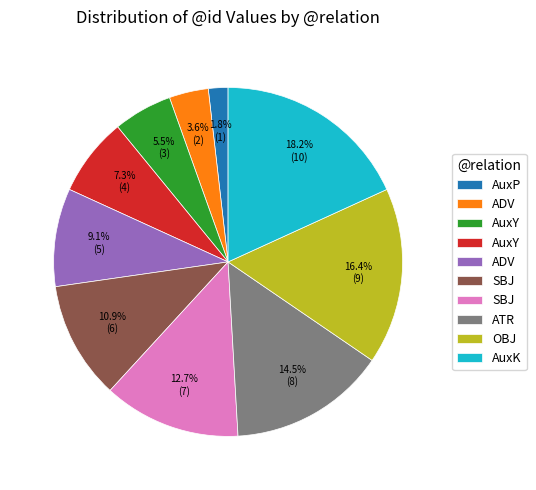

Is there a majority slice in this chart?

No